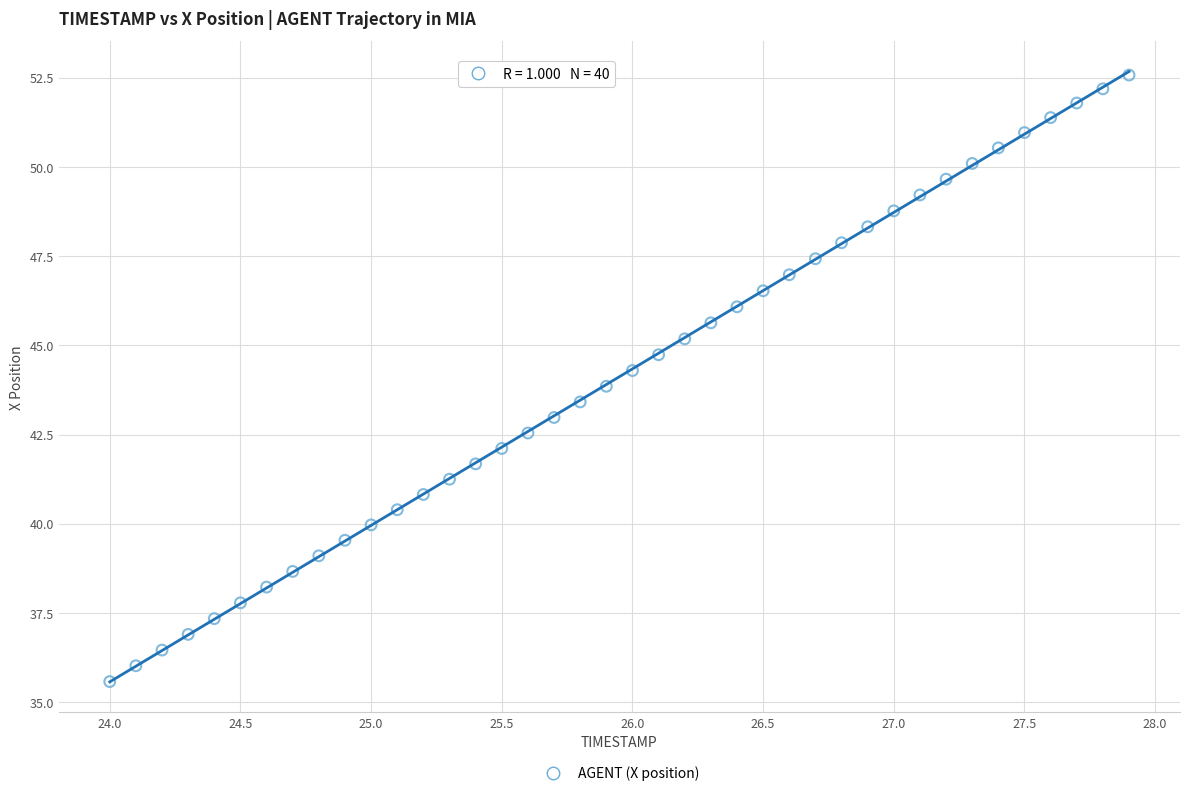

What is the range of Y values (max minus min)?

17.0